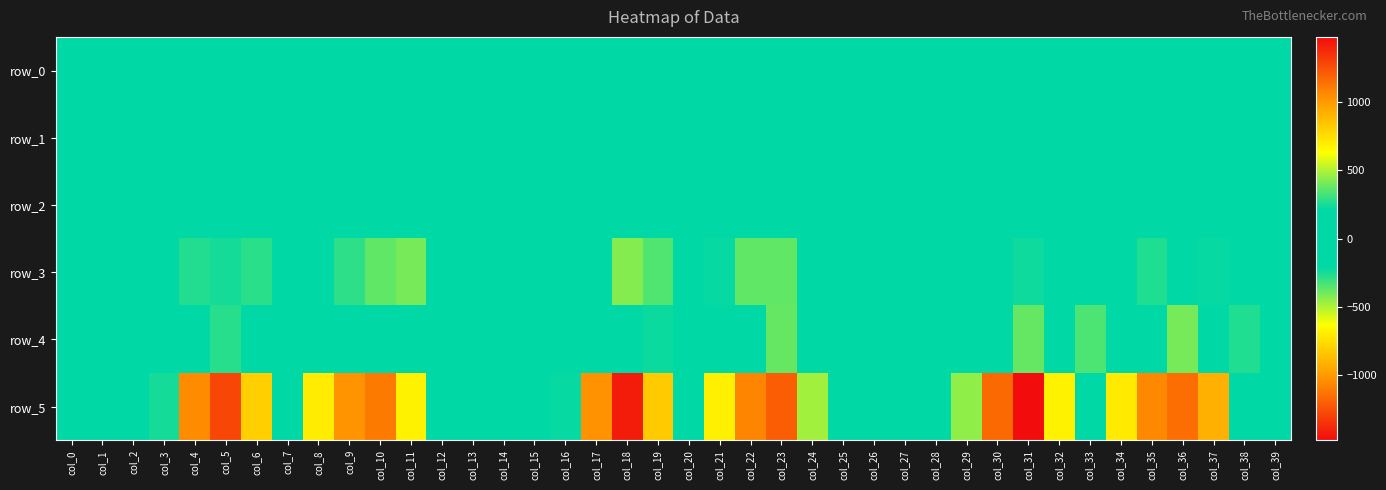

Reading left to right, list all the values displayed in this chart.

row_0: col_0=-0.1	col_1=-0.2	col_2=-0.0	col_3=0.2	col_4=0.4	col_5=-0.2	col_6=-0.7	col_7=-0.9	col_8=-0.6	col_9=-0.4	col_10=0.1	col_11=0.2	col_12=0.2	col_13=-0.2	col_14=-0.2	col_15=-0.1	col_16=0.2	col_17=0.3	col_18=-0.1	col_19=-0.8	col_20=-0.7	col_21=-0.7	col_22=-0.4	col_23=0.0	col_24=0.4	col_25=0.1	col_26=-0.1	col_27=-0.2	col_28=0.0	col_29=0.4	col_30=0.3	col_31=-0.0	col_32=-0.7	col_33=-0.7	col_34=-0.6	col_35=-0.3	col_36=-0.1	col_37=0.3	col_38=0.4	col_39=-0.0
row_1: col_0=-0.1	col_1=-0.1	col_2=-0.2	col_3=-0.2	col_4=-0.2	col_5=-0.4	col_6=-0.5	col_7=-0.4	col_8=-0.3	col_9=-0.4	col_10=-0.3	col_11=-0.3	col_12=-0.2	col_13=-0.2	col_14=-0.2	col_15=-0.2	col_16=-0.2	col_17=-0.3	col_18=-0.5	col_19=-0.4	col_20=-0.5	col_21=-0.4	col_22=-0.4	col_23=-0.4	col_24=-0.3	col_25=-0.2	col_26=-0.2	col_27=-0.2	col_28=-0.2	col_29=-0.2	col_30=-0.4	col_31=-0.6	col_32=-0.6	col_33=-0.5	col_34=-0.5	col_35=-0.4	col_36=-0.4	col_37=-0.4	col_38=-0.1	col_39=-0.2
row_2: col_0=1.0	col_1=0.9	col_2=1.0	col_3=1.2	col_4=1.0	col_5=0.9	col_6=0.9	col_7=0.8	col_8=0.8	col_9=0.9	col_10=0.8	col_11=1.1	col_12=1.2	col_13=1.0	col_14=0.9	col_15=0.9	col_16=1.1	col_17=1.1	col_18=1.0	col_19=0.8	col_20=0.7	col_21=0.7	col_22=0.9	col_23=1.0	col_24=1.1	col_25=1.1	col_26=1.0	col_27=0.9	col_28=0.9	col_29=1.0	col_30=1.0	col_31=1.0	col_32=0.9	col_33=0.8	col_34=0.8	col_35=0.9	col_36=0.9	col_37=1.0	col_38=1.0	col_39=1.0
row_3: col_0=32.5	col_1=-85.7	col_2=-42.0	col_3=81.5	col_4=265.8	col_5=242.4	col_6=280.2	col_7=78.7	col_8=-192.3	col_9=-282.1	col_10=-370.7	col_11=-404.8	col_12=6.3	col_13=159.7	col_14=58.5	col_15=-59.8	col_16=24.1	col_17=207.5	col_18=426.1	col_19=342.2	col_20=-46.7	col_21=-223.8	col_22=-371.7	col_23=-372.3	col_24=-135.0	col_25=20.0	col_26=12.3	col_27=-1.9	col_28=-40.5	col_29=31.6	col_30=142.8	col_31=231.4	col_32=198.9	col_33=-25.6	col_34=-127.1	col_35=-260.3	col_36=-176.3	col_37=-220.0	col_38=-104.2	col_39=63.7
row_4: col_0=-103.2	col_1=94.8	col_2=38.6	col_3=-21.1	col_4=-73.2	col_5=273.4	col_6=-45.5	col_7=-6.2	col_8=14.0	col_9=-105.2	col_10=-58.2	col_11=19.8	col_12=-18.1	col_13=-98.5	col_14=26.2	col_15=1.2	col_16=-205.3	col_17=-18.1	col_18=212.3	col_19=227.0	col_20=120.2	col_21=-110.2	col_22=-199.5	col_23=-379.2	col_24=53.8	col_25=-26.1	col_26=59.3	col_27=49.2	col_28=-37.7	col_29=-87.1	col_30=68.5	col_31=379.5	col_32=75.6	col_33=339.5	col_34=-58.8	col_35=-114.3	col_36=-405.3	col_37=-67.3	col_38=260.1	col_39=-211.6
row_5: col_0=13.5	col_1=33.9	col_2=-19.7	col_3=-242.2	col_4=-1047.8	col_5=-1281.9	col_6=-803.2	col_7=40.5	col_8=698.5	col_9=1023.7	col_10=1109.8	col_11=673.3	col_12=-10.3	col_13=-87.2	col_14=-36.7	col_15=26.4	col_16=-224.2	col_17=-1029.8	col_18=-1417.2	col_19=-822.7	col_20=58.3	col_21=689.5	col_22=1072.2	col_23=1208.2	col_24=473.4	col_25=-10.8	col_26=-13.6	col_27=-16.4	col_28=-29.7	col_29=-447.0	col_30=-1166.9	col_31=-1473.1	col_32=-678.5	col_33=23.3	col_34=706.2	col_35=1064.3	col_36=1147.2	col_37=916.3	col_38=-41.5	col_39=-23.6